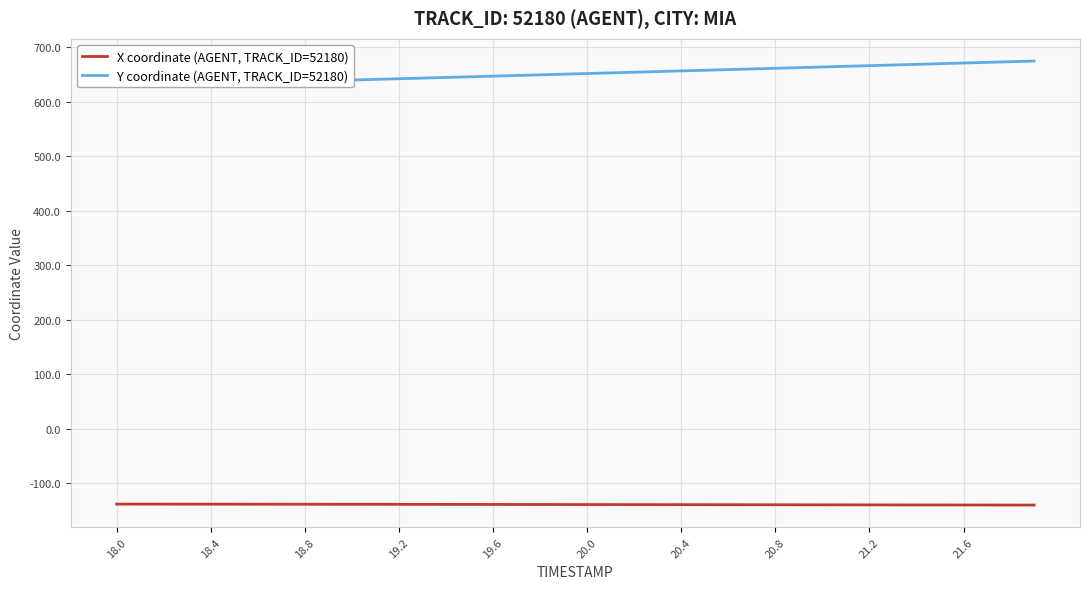

True or false: X coordinate (AGENT, TRACK_ID=52180) and Y coordinate (AGENT, TRACK_ID=52180) intersect in this chart.

False